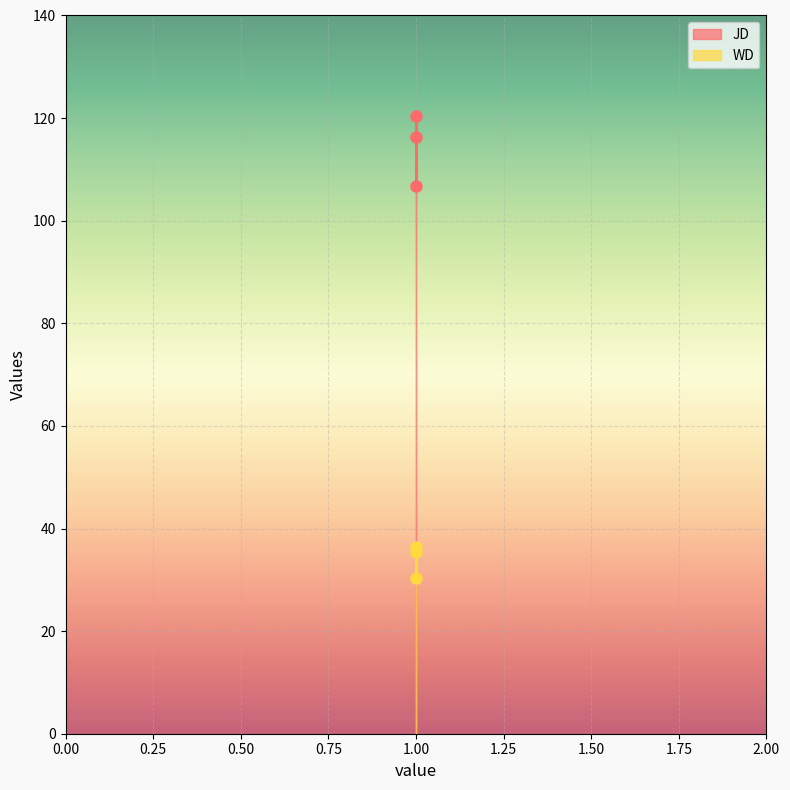

What is the value of the JD point at the 3rd from the left?

116.3